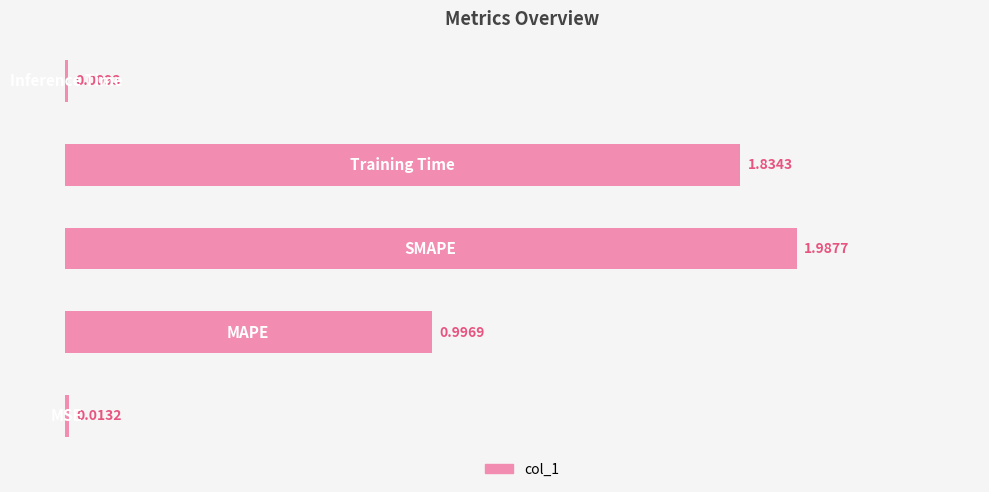

What is the sum of all values?

4.8